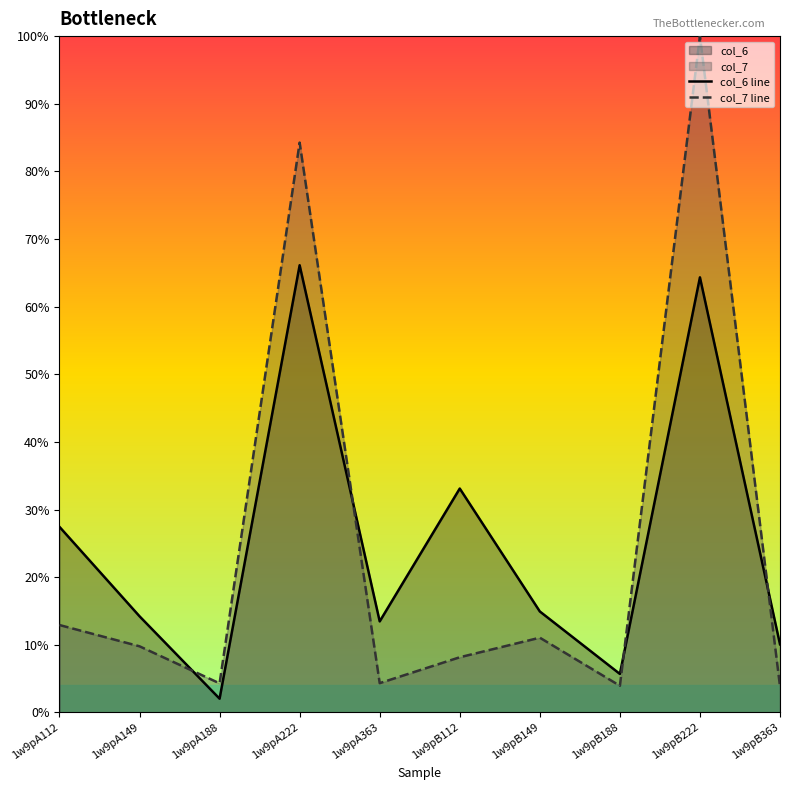

List the labels in order of col_7 line value, smallest first.

1w9pB363, 1w9pB188, 1w9pA188, 1w9pA363, 1w9pB112, 1w9pA149, 1w9pB149, 1w9pA112, 1w9pA222, 1w9pB222